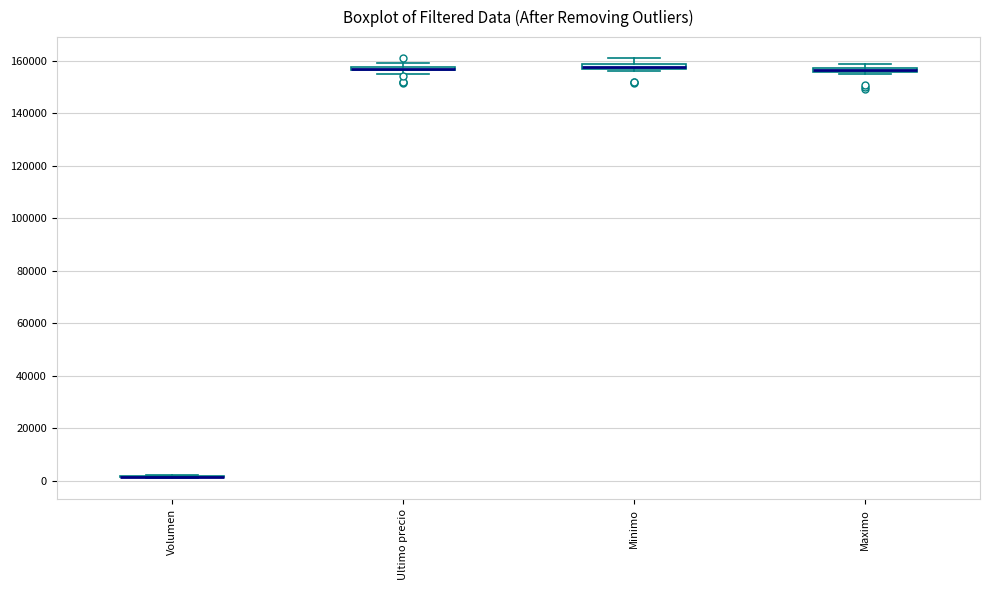

Where is the lower edge of the box for Maximo on the y-axis? The values are not printed on the chart, so give them approximately, as read against the axis.

156000